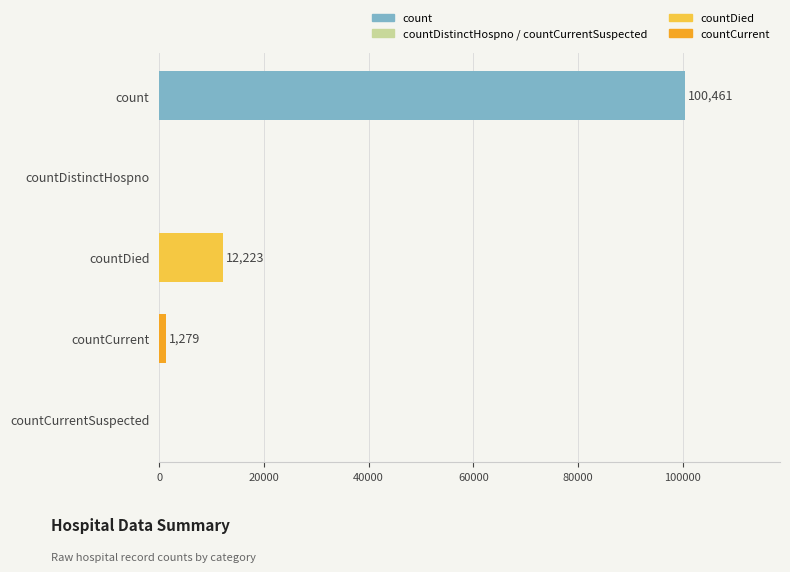

Which has a higher value, countCurrent or countDied?

countDied